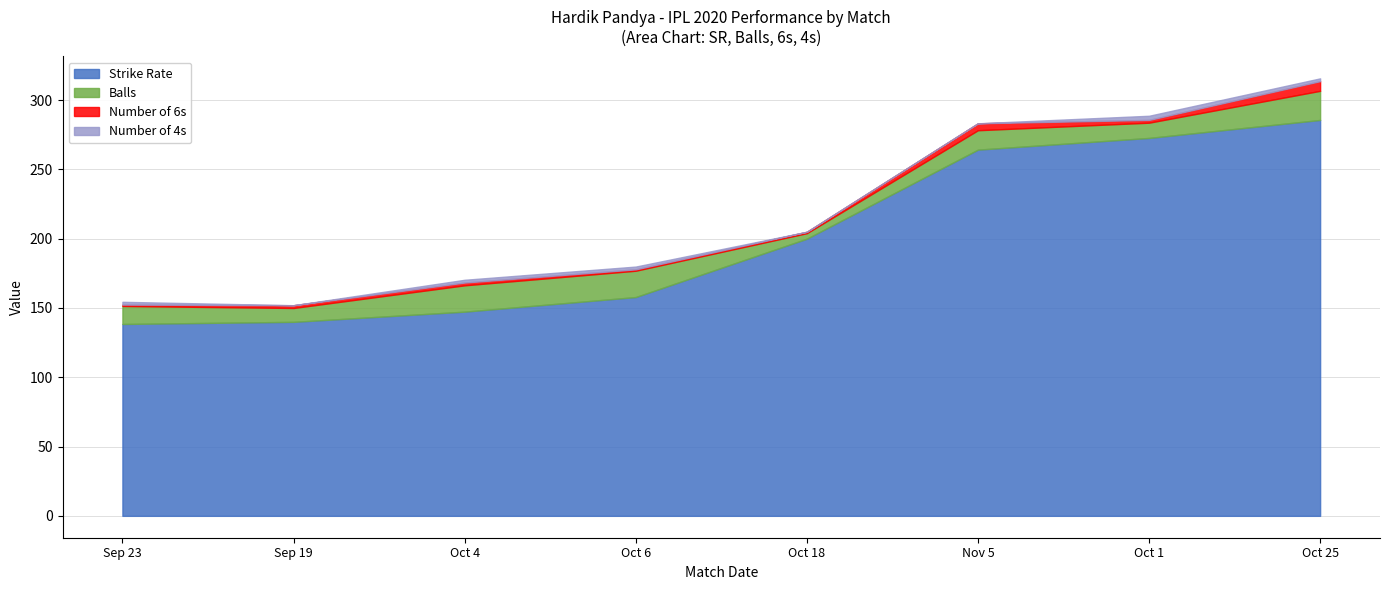

Which category has the highest value in the Strike Rate series?

Oct 25